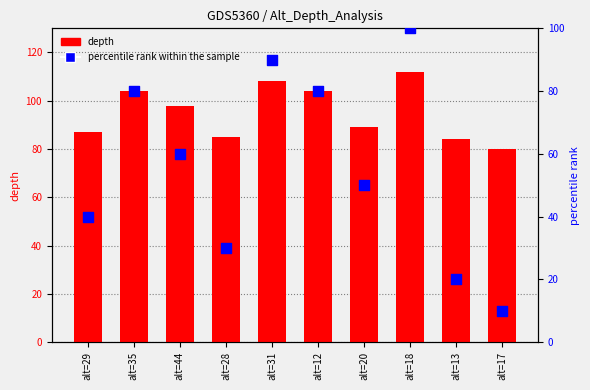

What is the change in value from alt=18 to alt=17?

-90